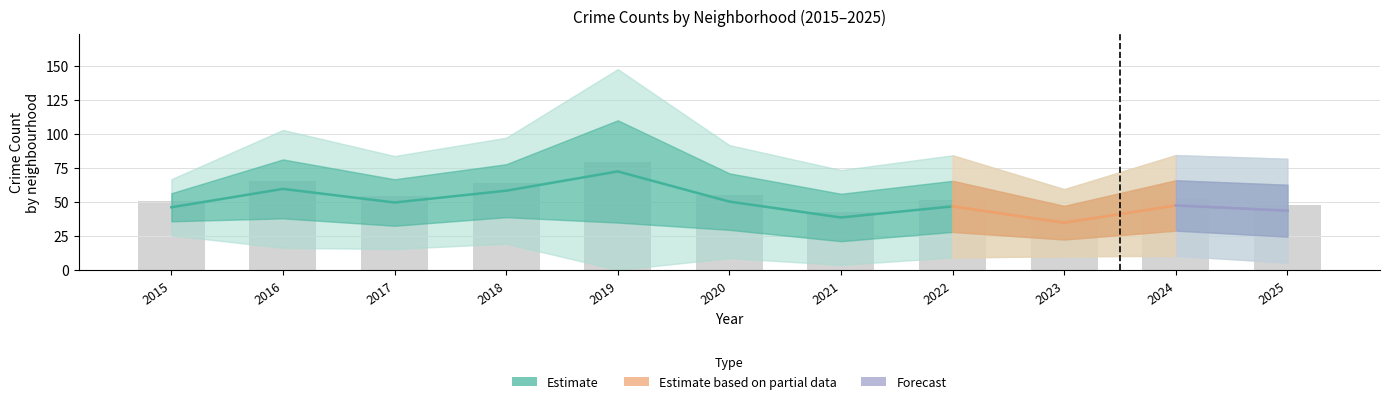

Does the chart contain stacked bars?

No